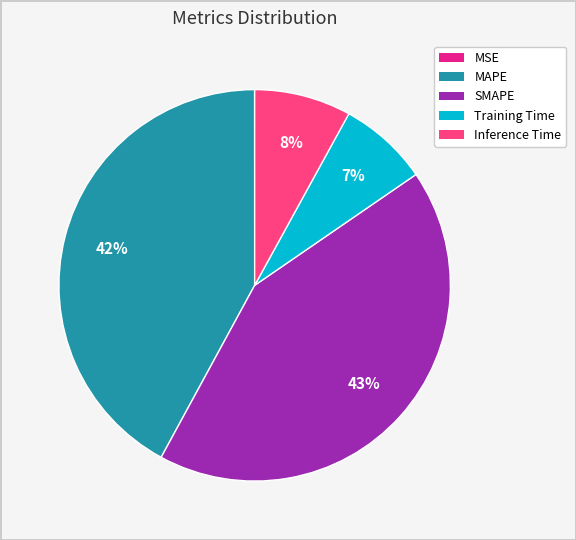

The MAPE slice represents 50% of the pie. True or false?

False